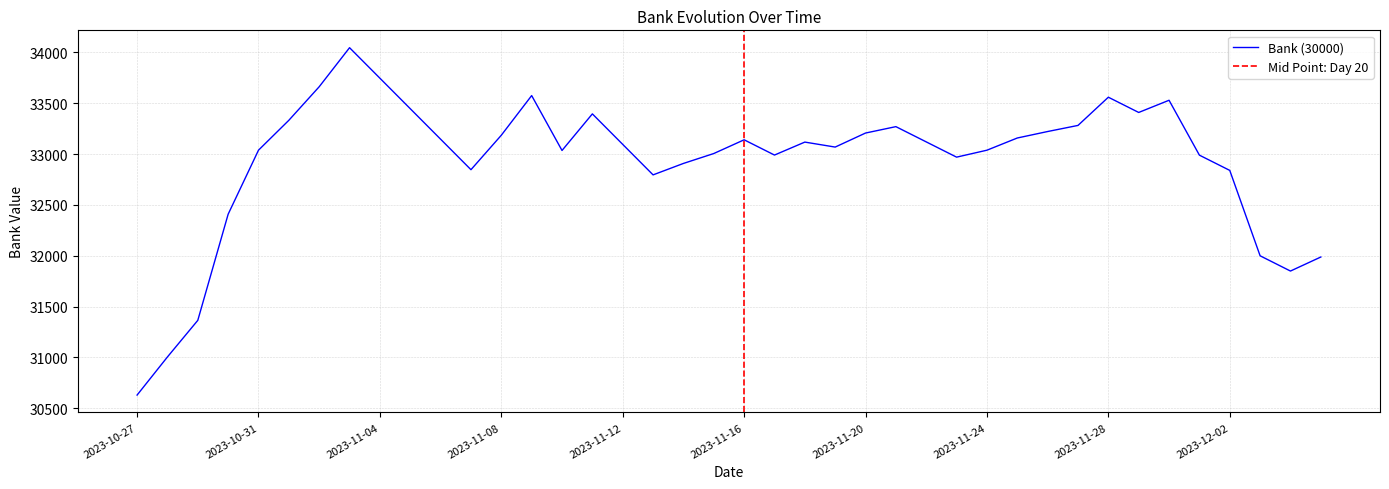

What is the label of the 2nd point from the left?

2023-10-28